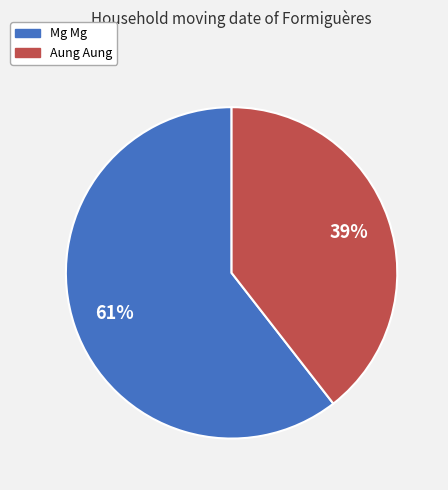

Count the number of slices in the pie.

2